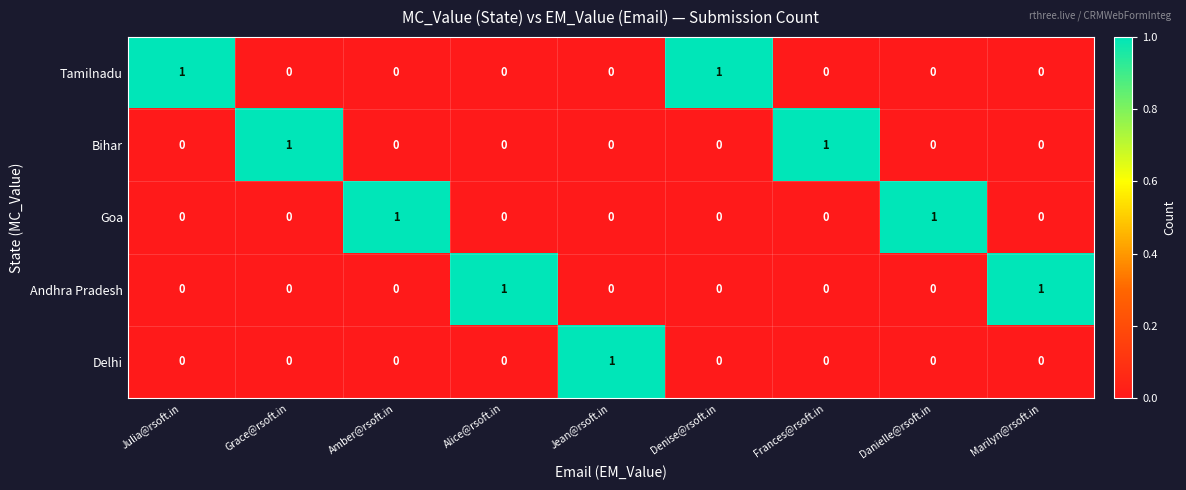

How many Delhi values are between 0 and 1?

9